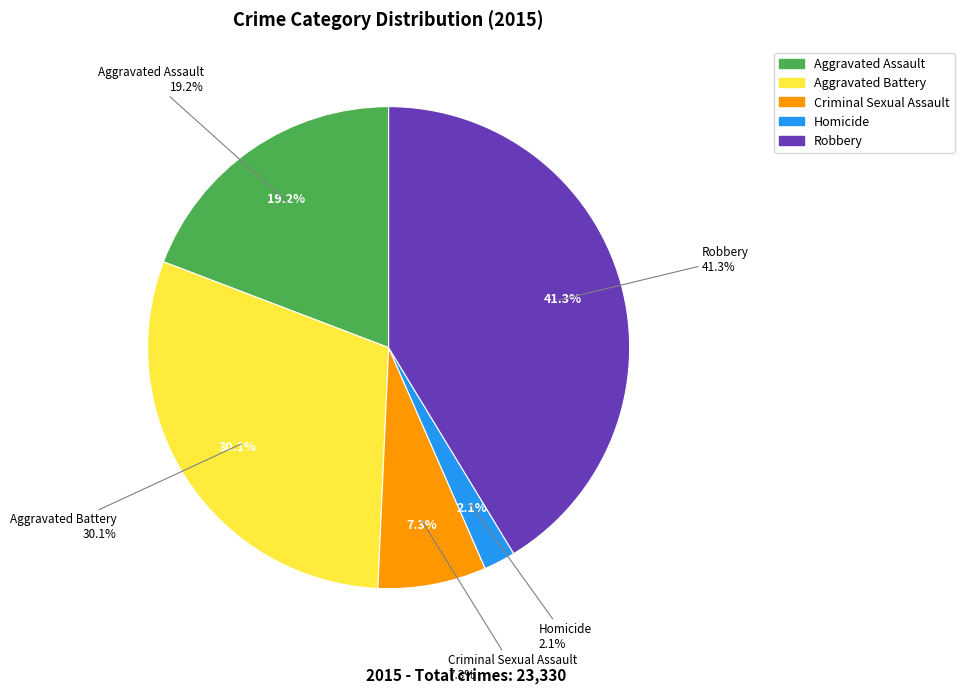

What is the total percentage of Aggravated Battery and Aggravated Assault?

49.3%